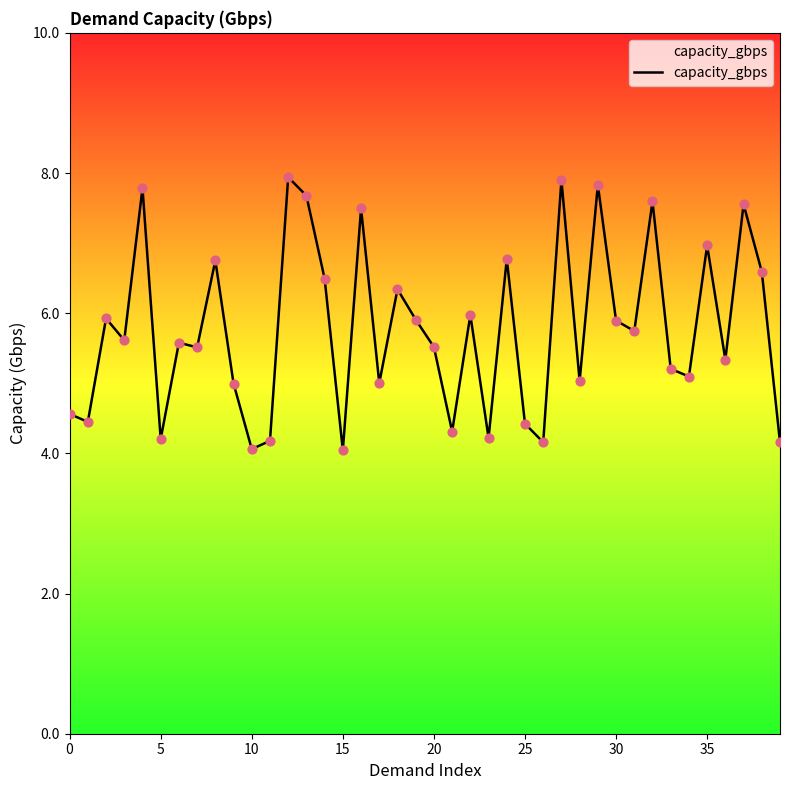

What is the greatest value displayed?

7.9